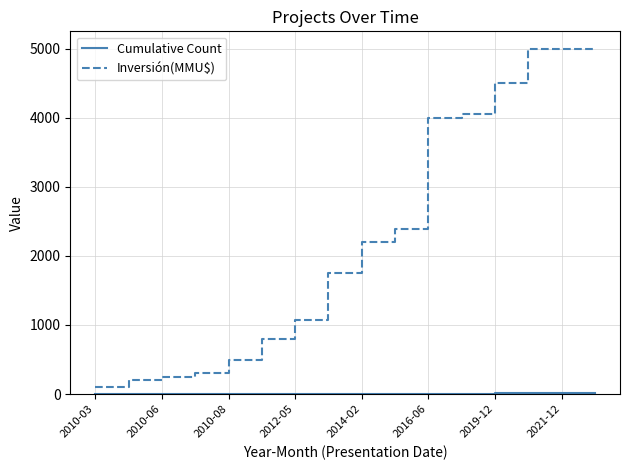

Which series has the widest spread of values?

Inversión(MMU$)